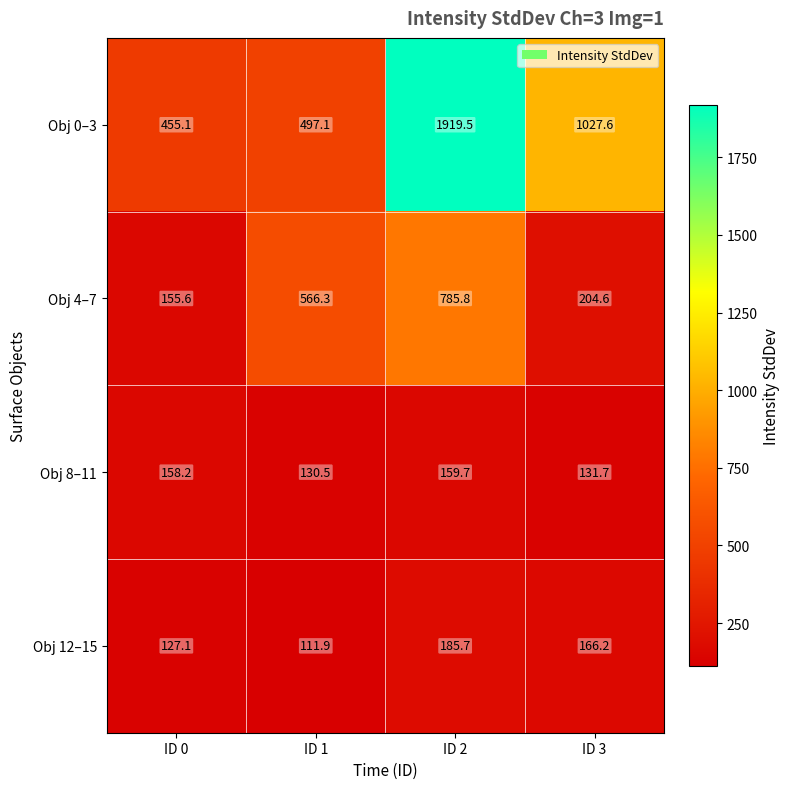

At which label does Obj 12–15 first exceed 166?

ID 2